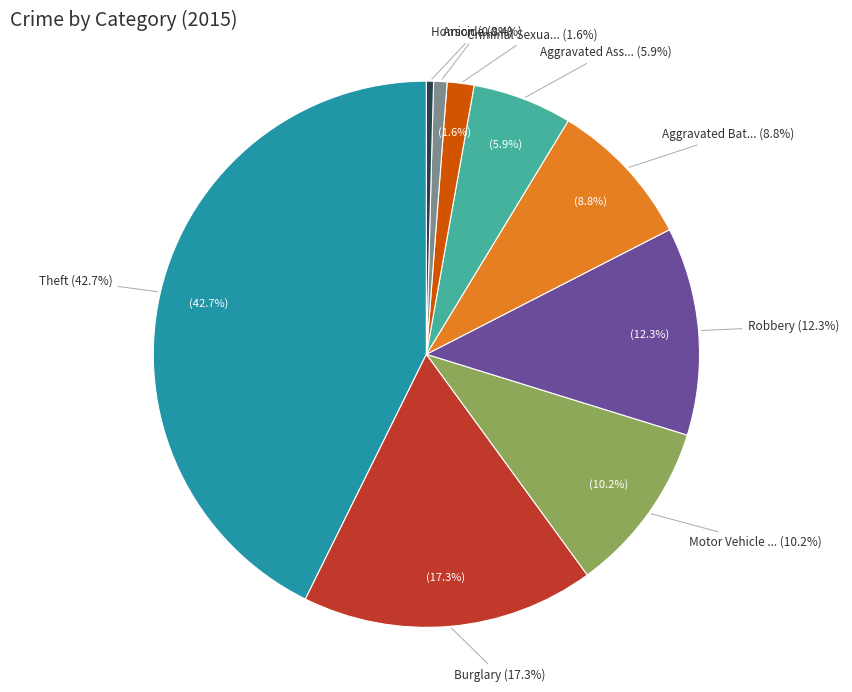

To the nearest percent, what is the difference between the Robbery and Homicide slice percentages?

12%